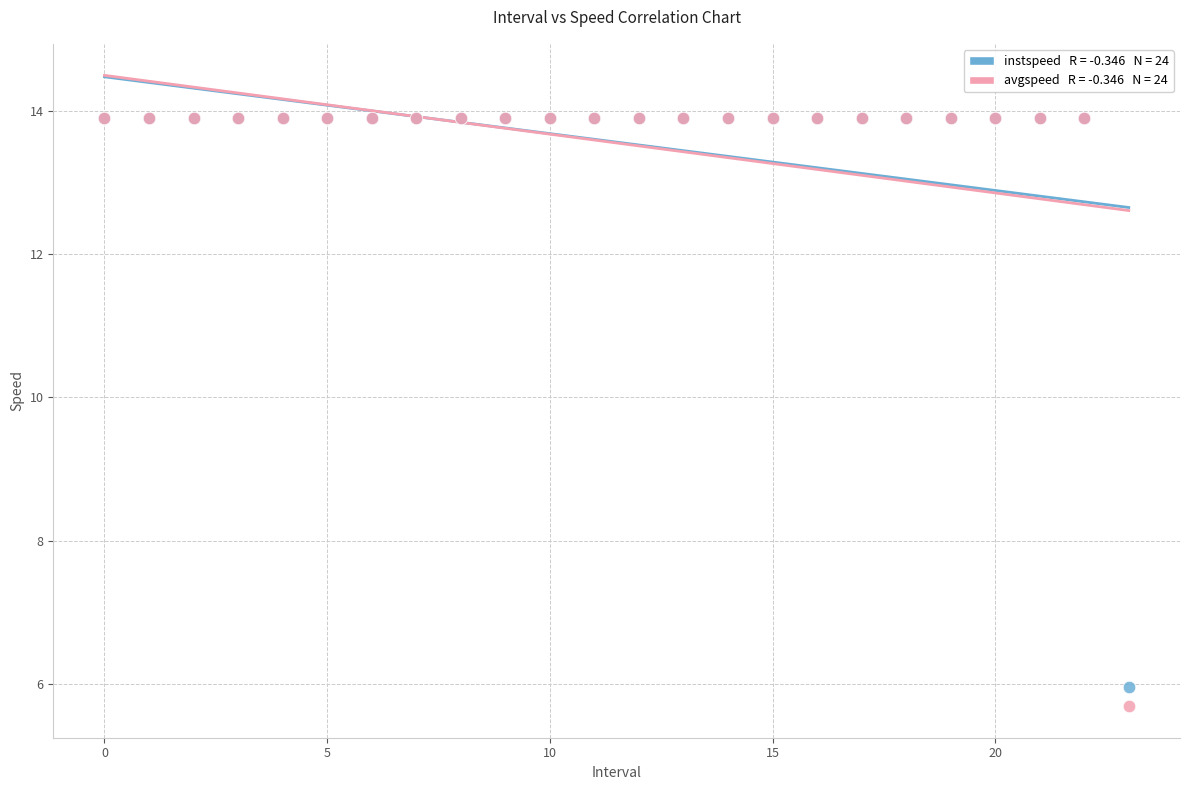

Across all series, what Y value is closest to 9?

6.0